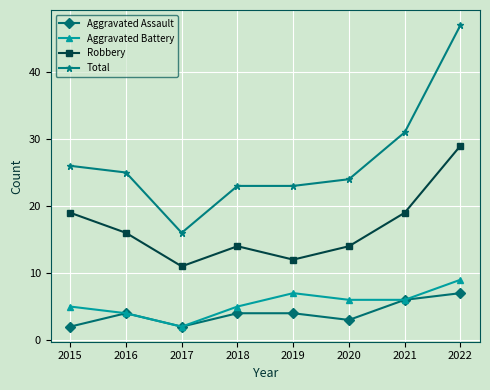

List the series in order of their peak value, lowest first.

Aggravated Assault, Aggravated Battery, Robbery, Total